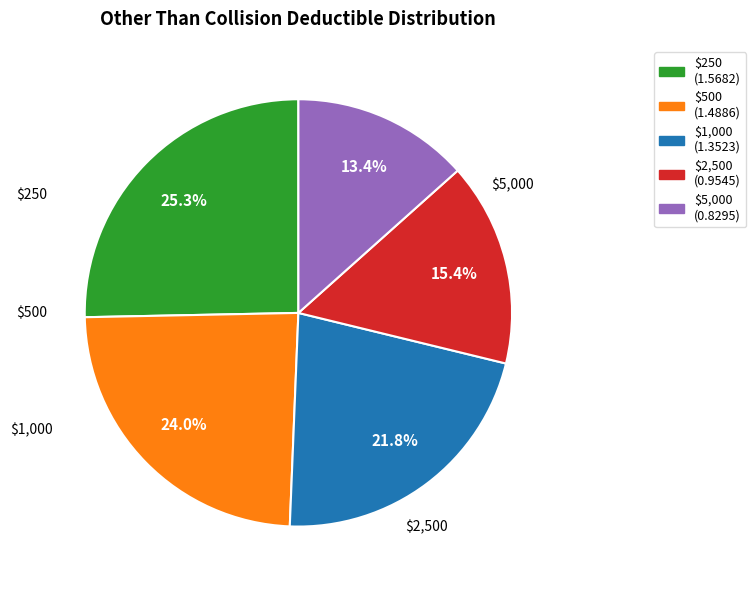

Is it true that $500 is 24% of the pie?

True